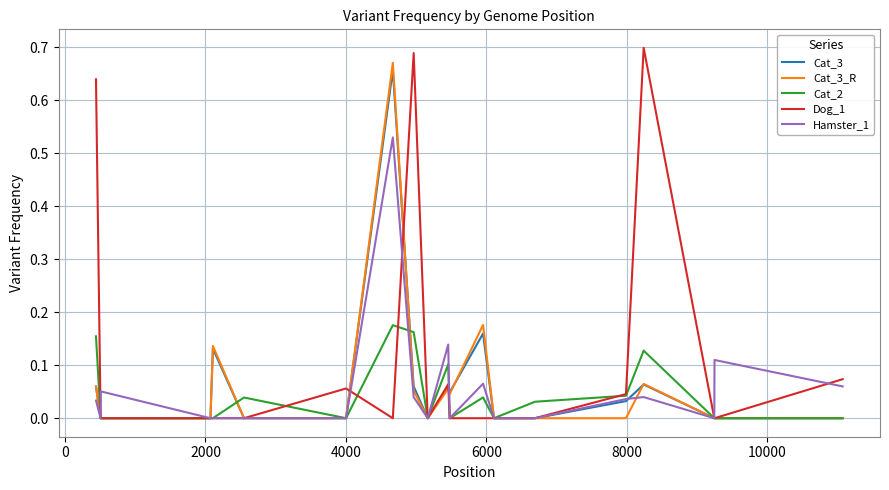

Which series has the largest total across all categories?

Dog_1